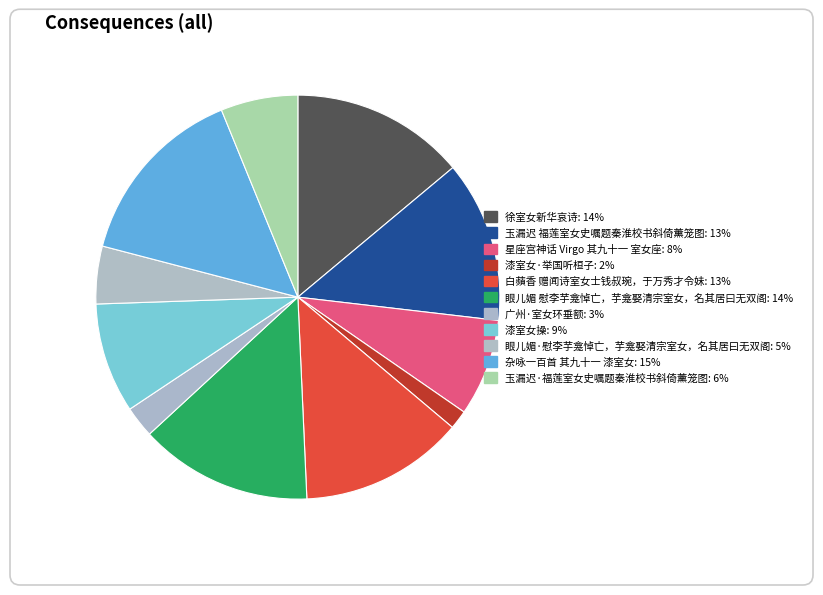

To the nearest percent, what portion does 漆室女操 represent?

9%